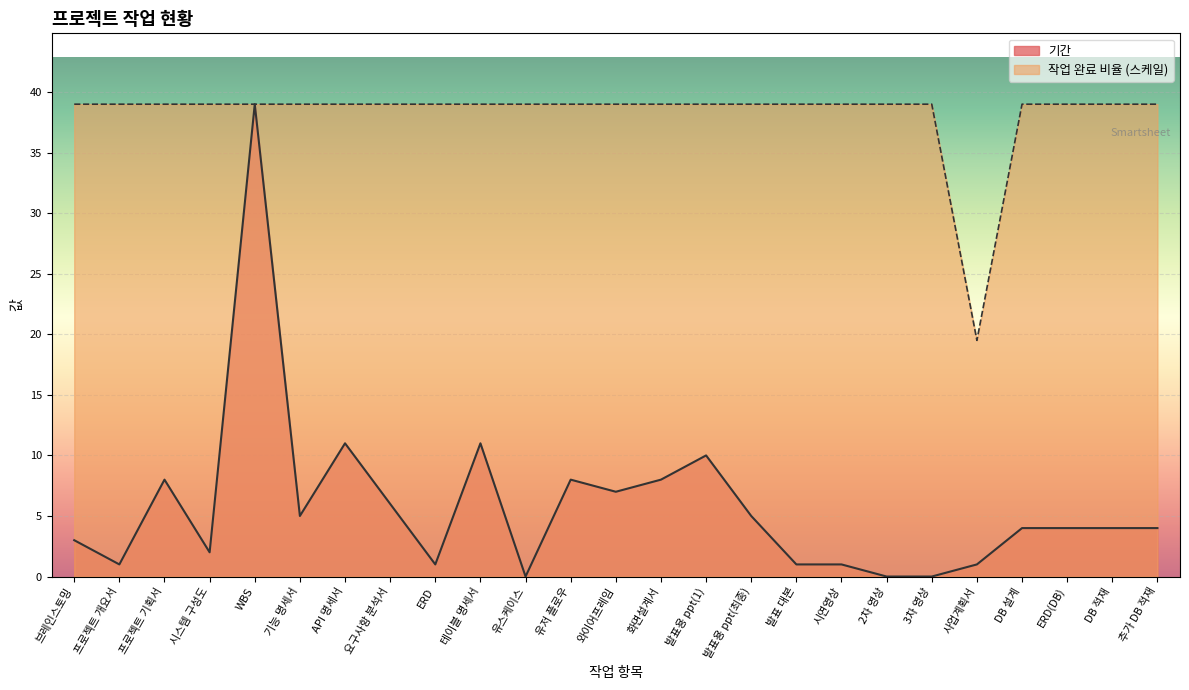

Which series changed the most between API 명세서 and 시연영상?

기간